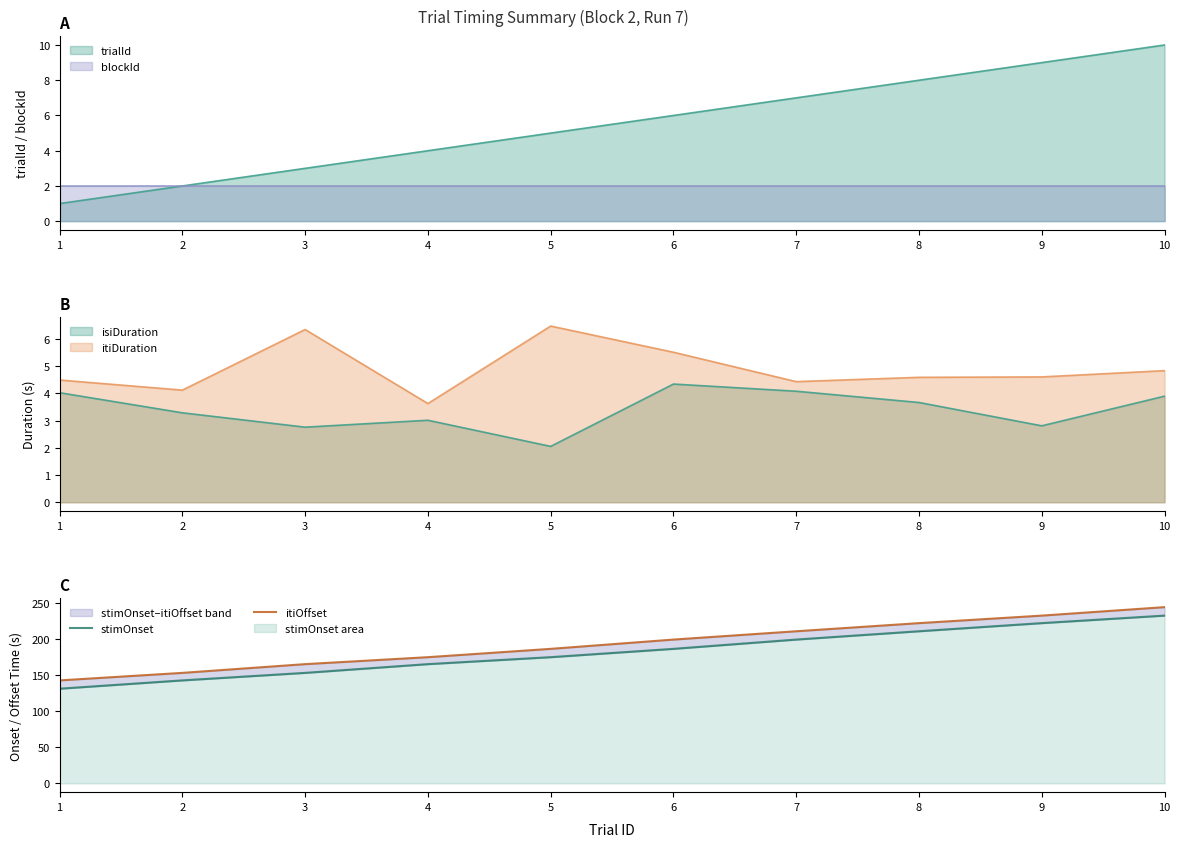

What is the lowest value of the stimOnset series?

131.1